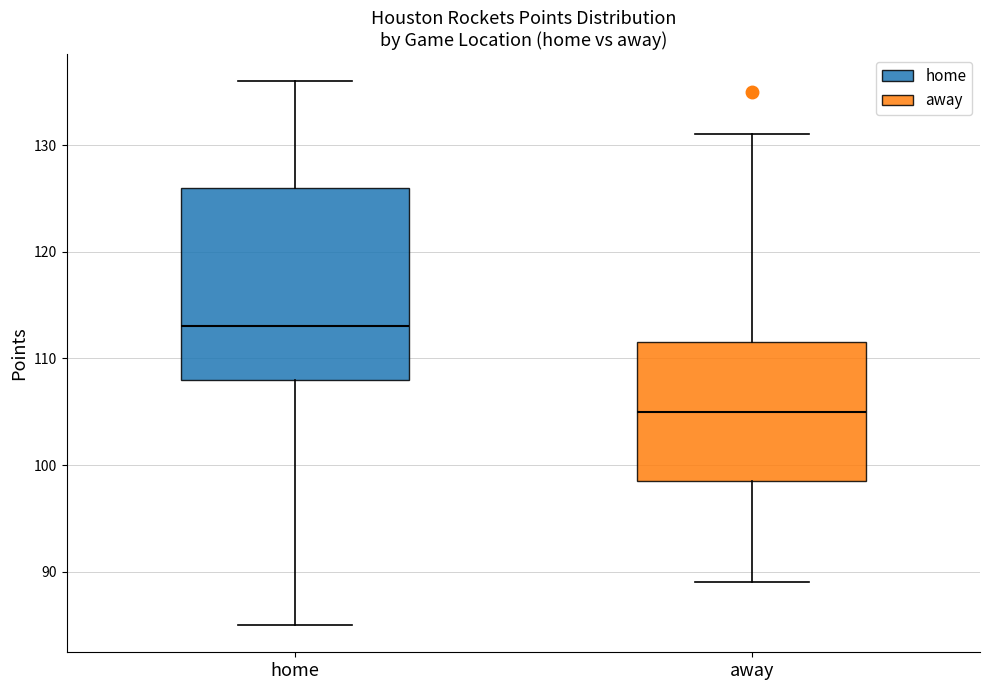

Reading left to right, read every box against the y-axis: the position of its median line, the range the box covers, and the ends of its whiskers. The values are not printed on the chart, so give them approximately, as read against the axis.

home: median 113, box 108 to 126, whiskers 85 to 136
away: median 105, box 99 to 112, whiskers 89 to 131